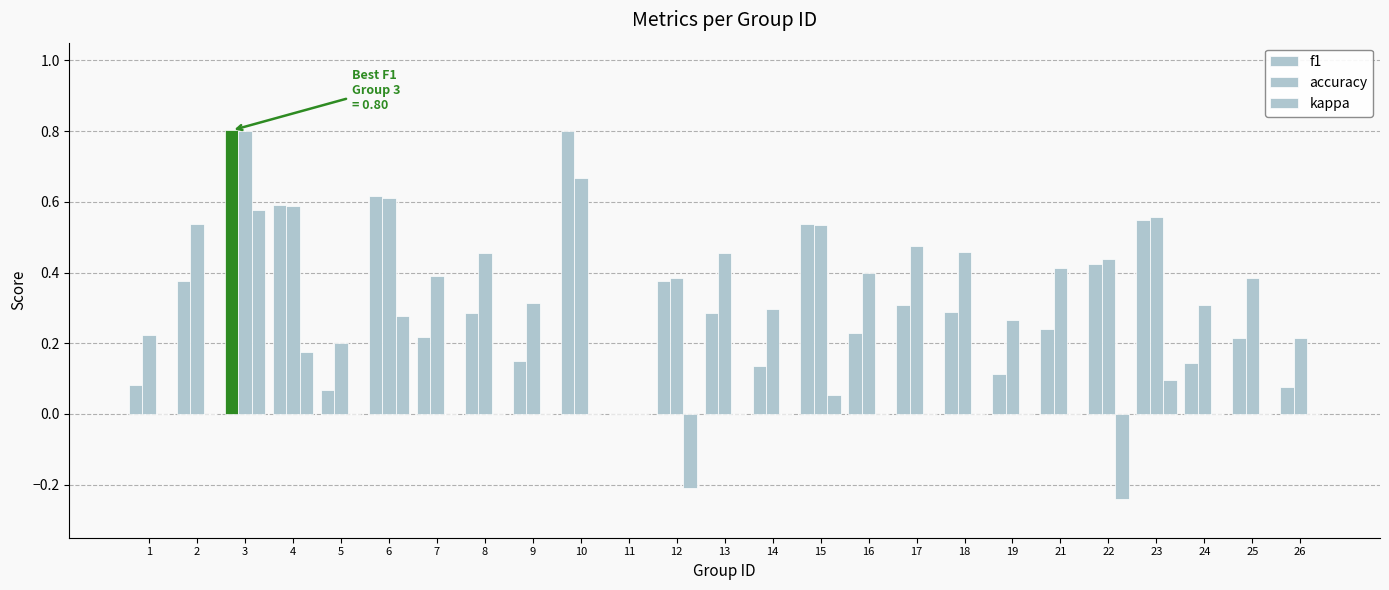

What is the difference between the maximum and minimum values in the accuracy series?

0.8